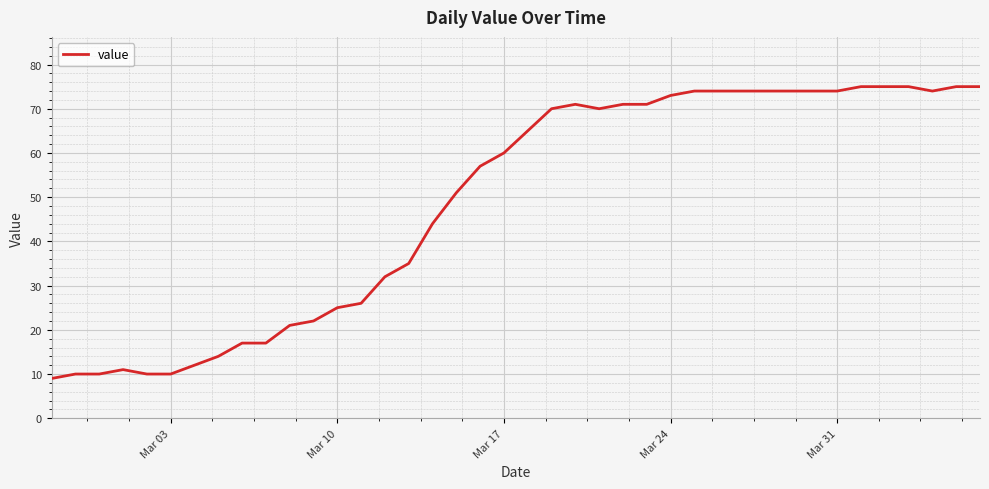

How many values are below 65?

20